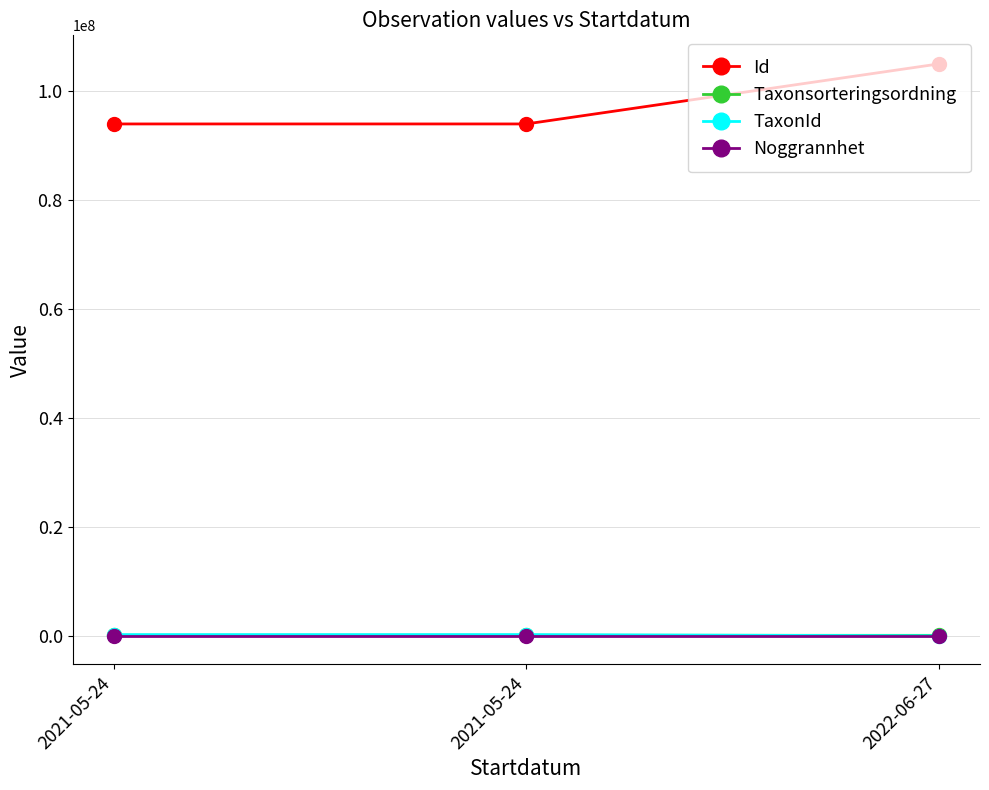

What are all the series names shown in the legend?

Id, Taxonsorteringsordning, TaxonId, Noggrannhet